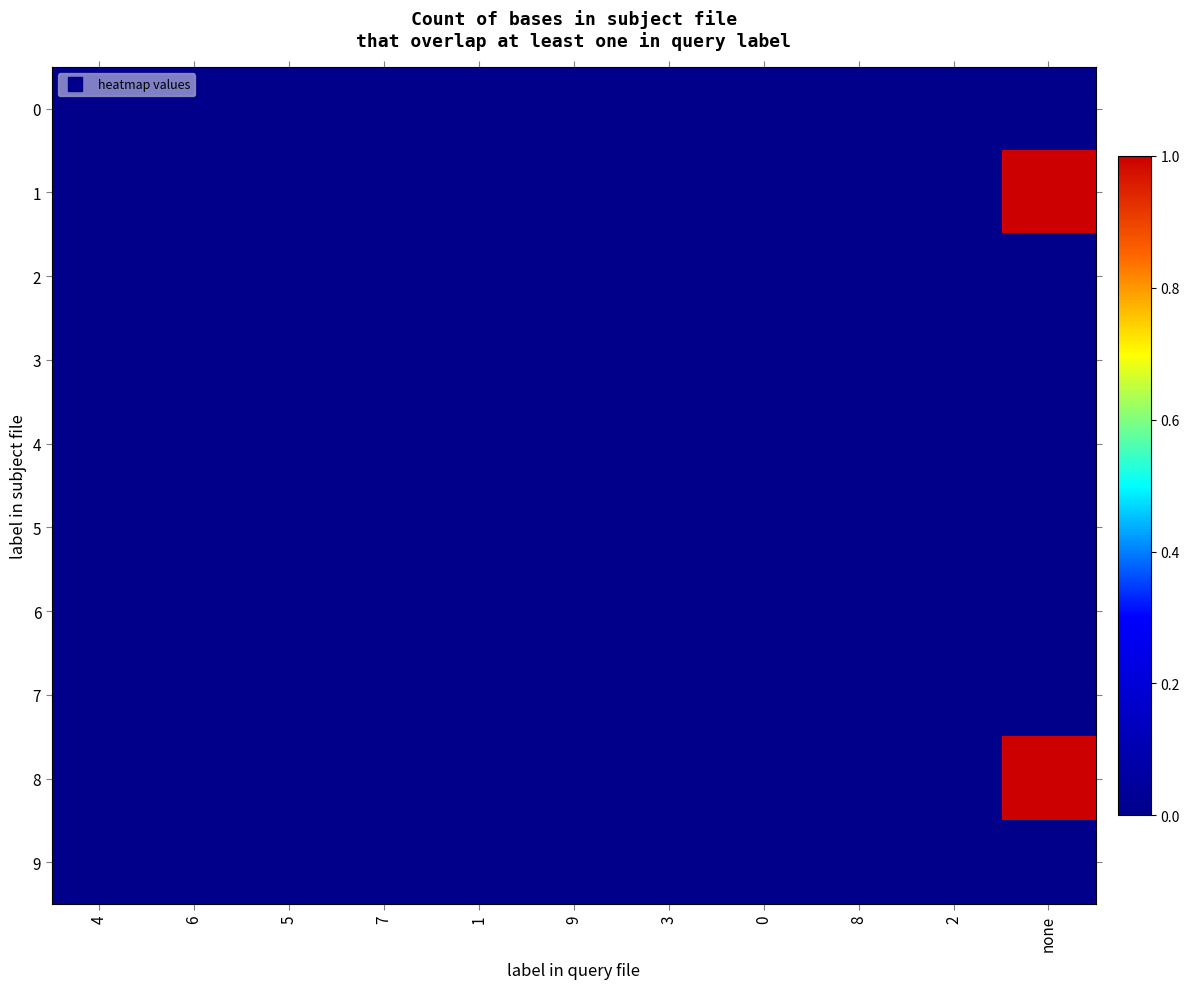

Rank the series at 5 from highest to lowest value.

0, 1, 2, 3, 4, 5, 6, 7, 8, 9